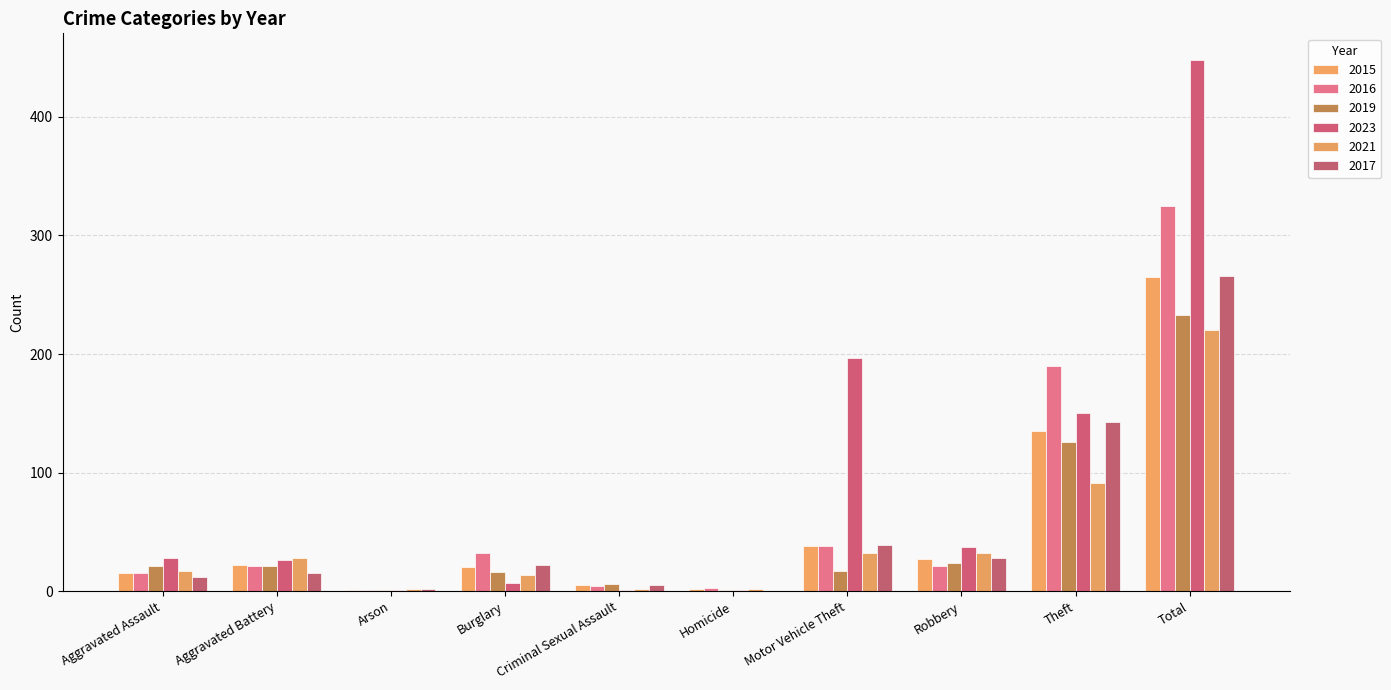

Count the number of data series in this chart.

6